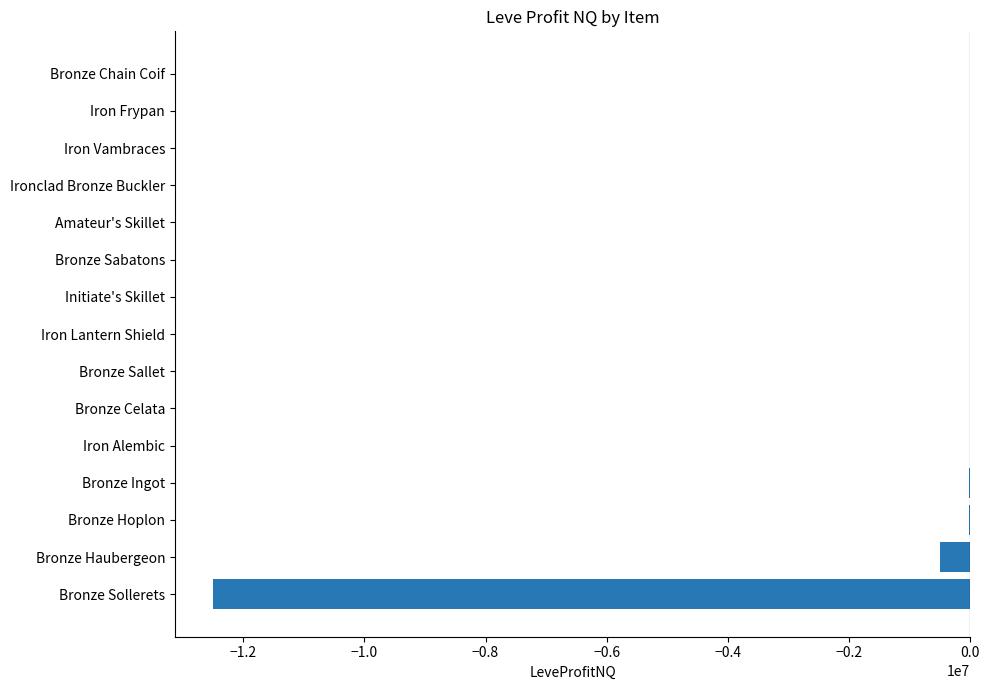

Between Iron Alembic and Bronze Sollerets, which is larger?

Iron Alembic